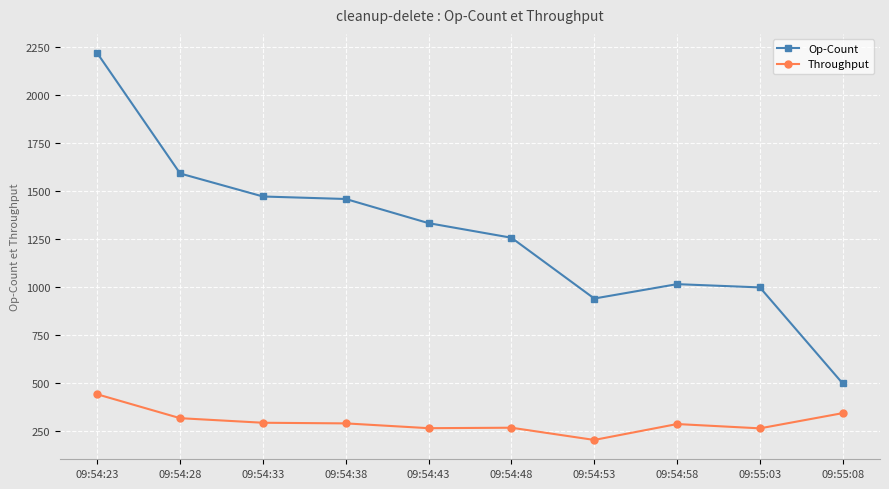

Count the number of categories in the chart.

10